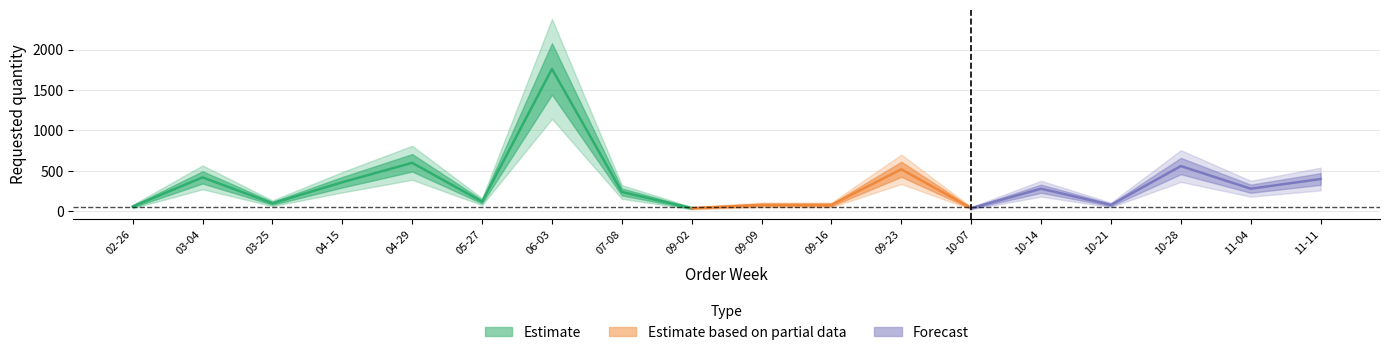

Read the value at 2024-07-08.

240